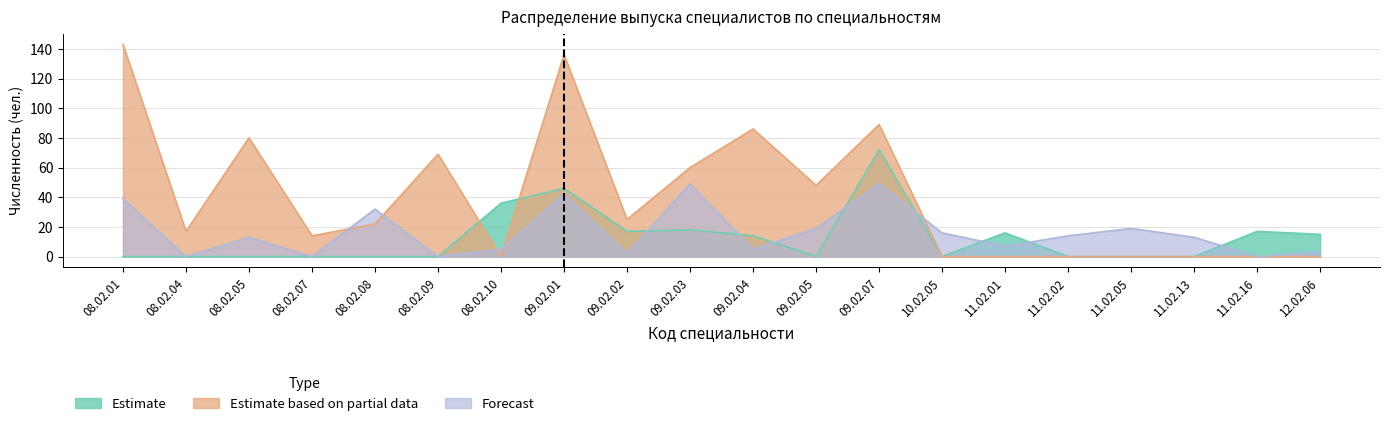

How many values in Forecast are above zero?

16